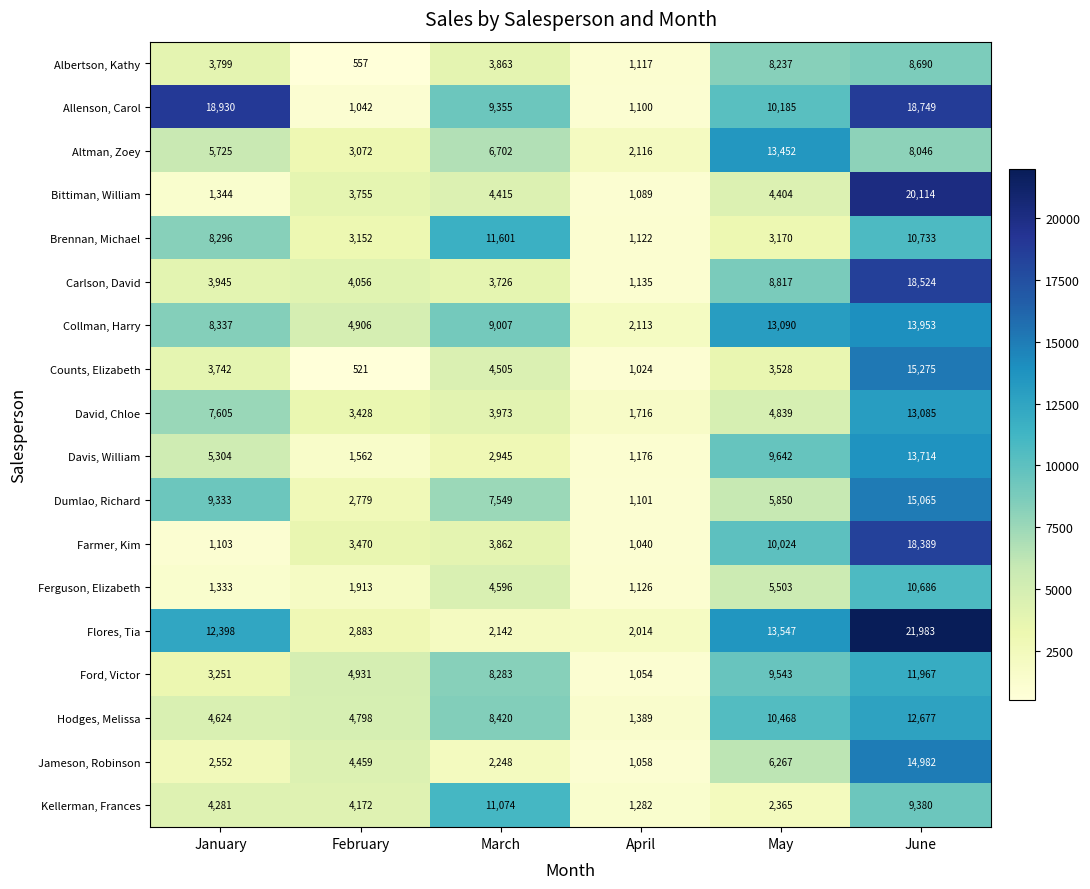

Rank the series at February from lowest to highest value.

Counts, Elizabeth, Albertson, Kathy, Allenson, Carol, Davis, William, Ferguson, Elizabeth, Dumlao, Richard, Flores, Tia, Altman, Zoey, Brennan, Michael, David, Chloe, Farmer, Kim, Bittiman, William, Carlson, David, Kellerman, Frances, Jameson, Robinson, Hodges, Melissa, Collman, Harry, Ford, Victor